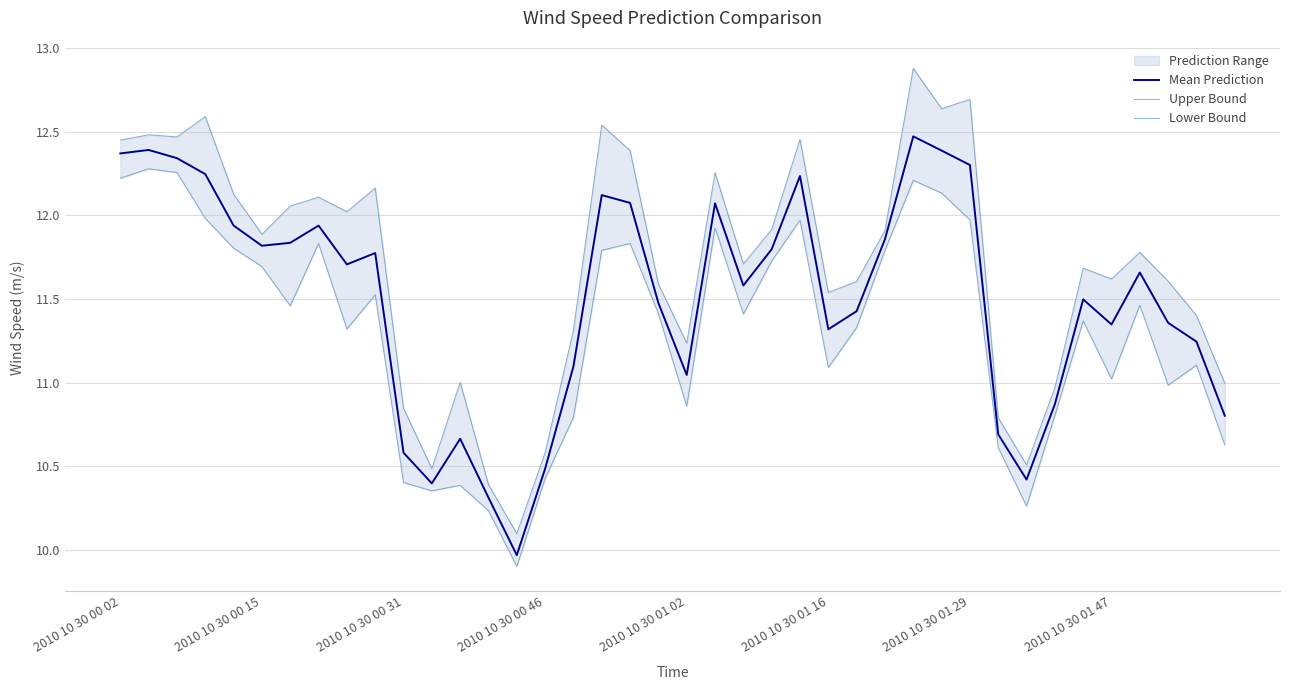

At how many categories does at least one series exceed 11?

31